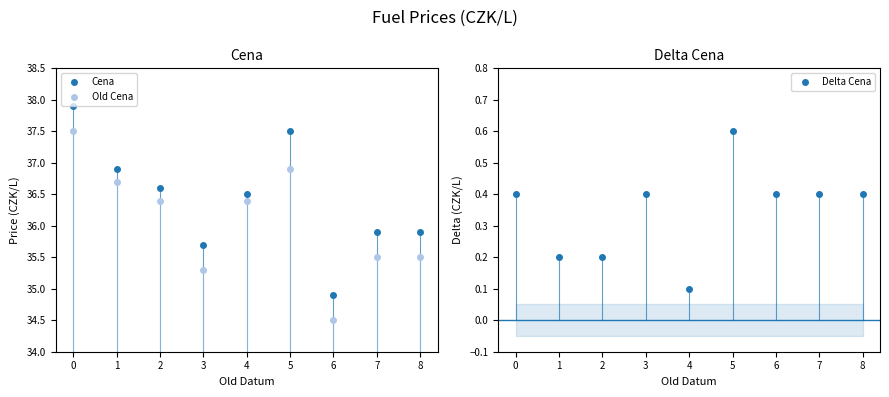

How many data points in Old Cena are less than 36?

4